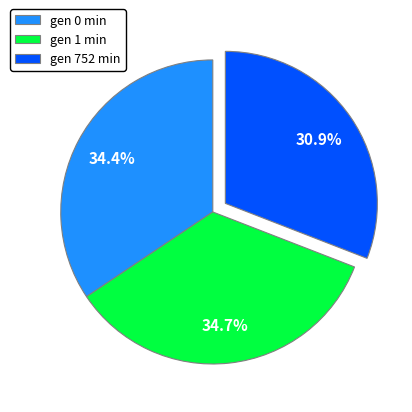

What portion of the pie excludes gen 0 min?

65.6%